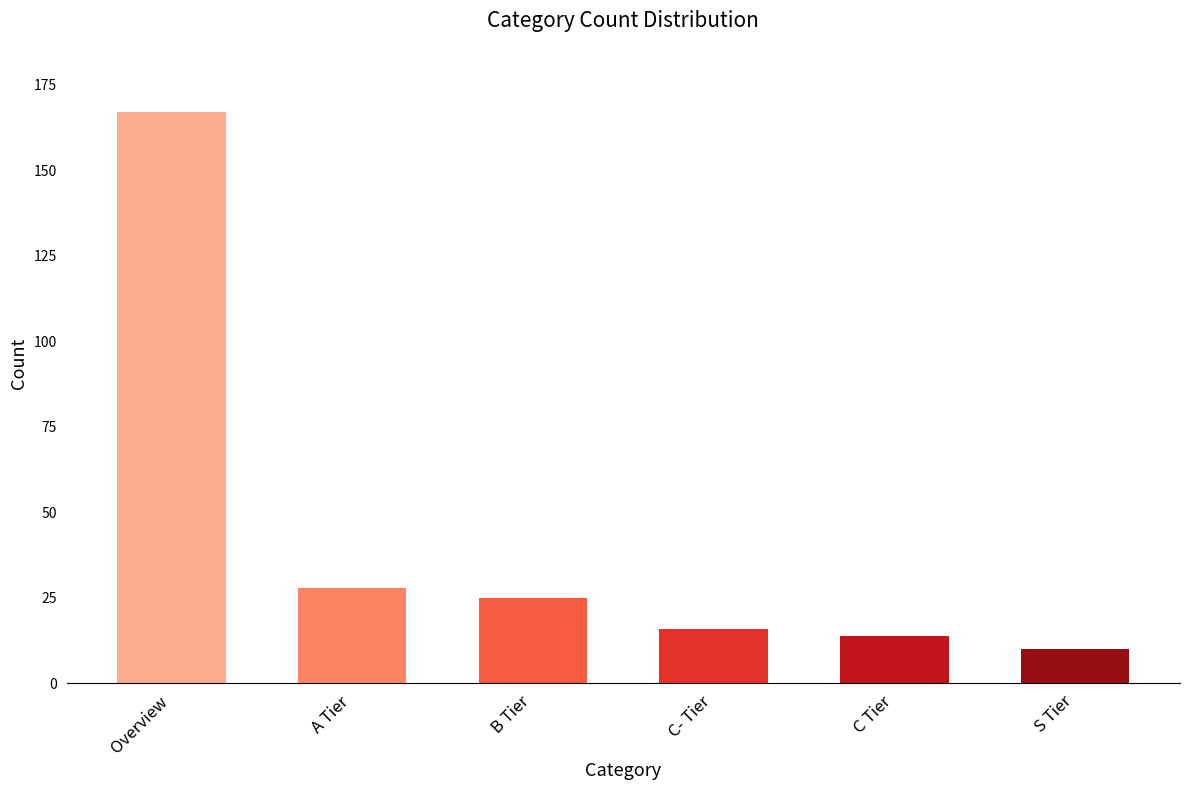

List the labels in order of value, smallest first.

S Tier, C Tier, C- Tier, B Tier, A Tier, Overview